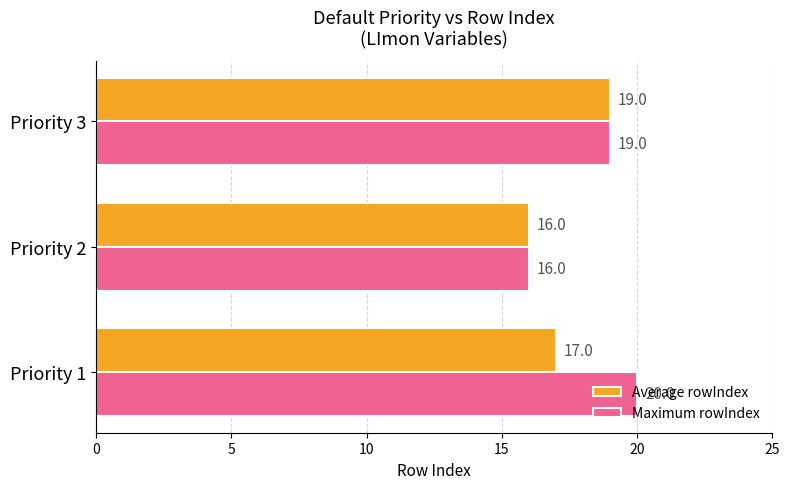

Which category has the lowest value across all series?

Priority 2